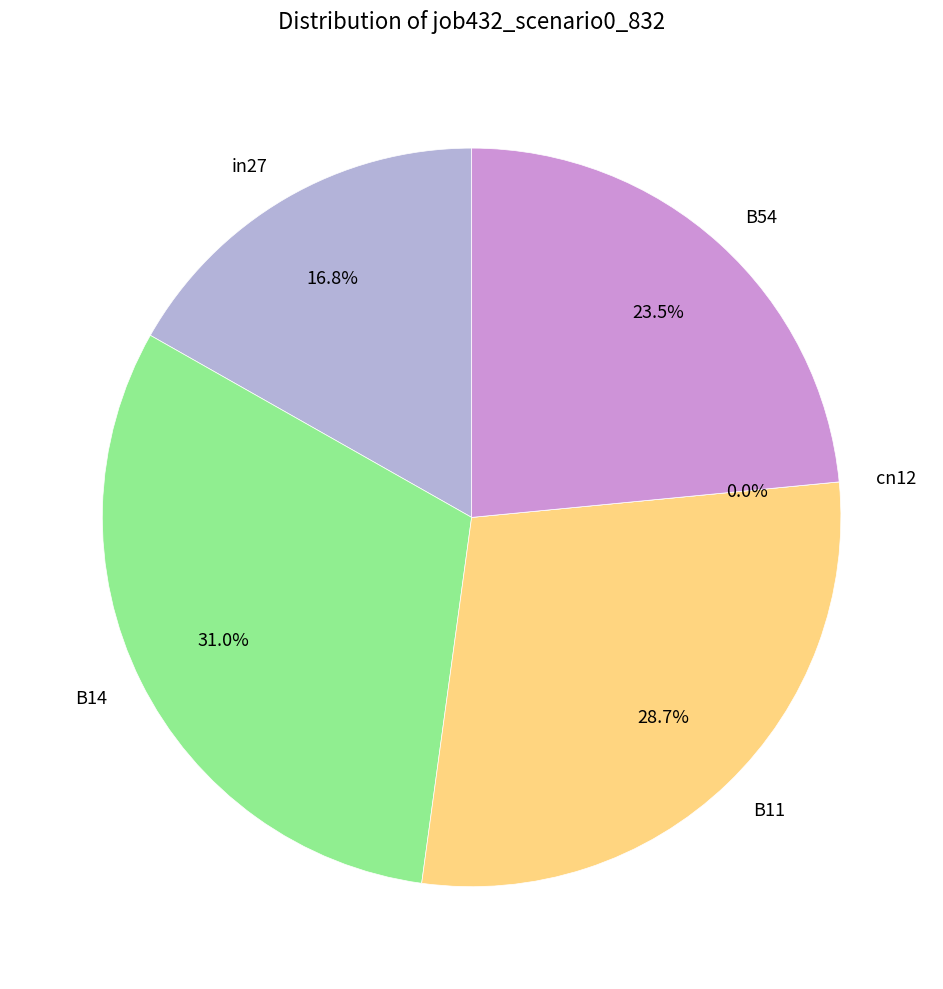

Count the number of slices in the pie.

5